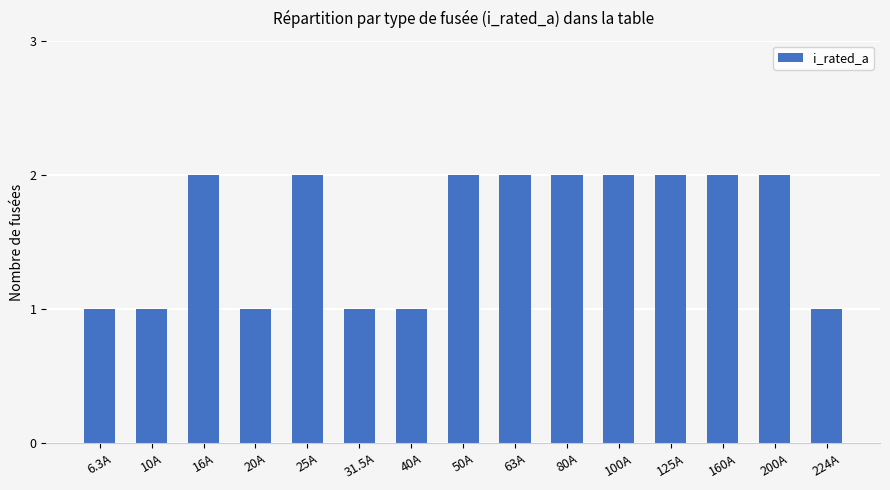

True or false: the data shows 2 at 125A.

True